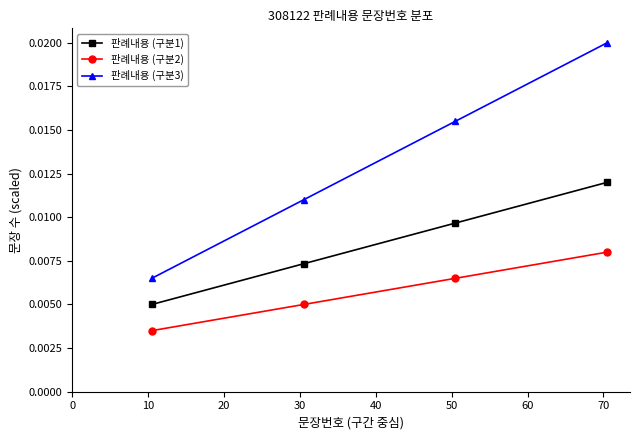

True or false: 판례내용 (구분1) has more than 0 interior local peaks.

False